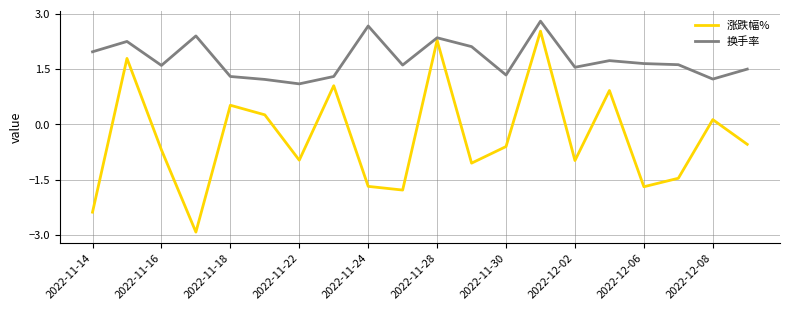

What is the minimum value for 涨跌幅%?

-2.9